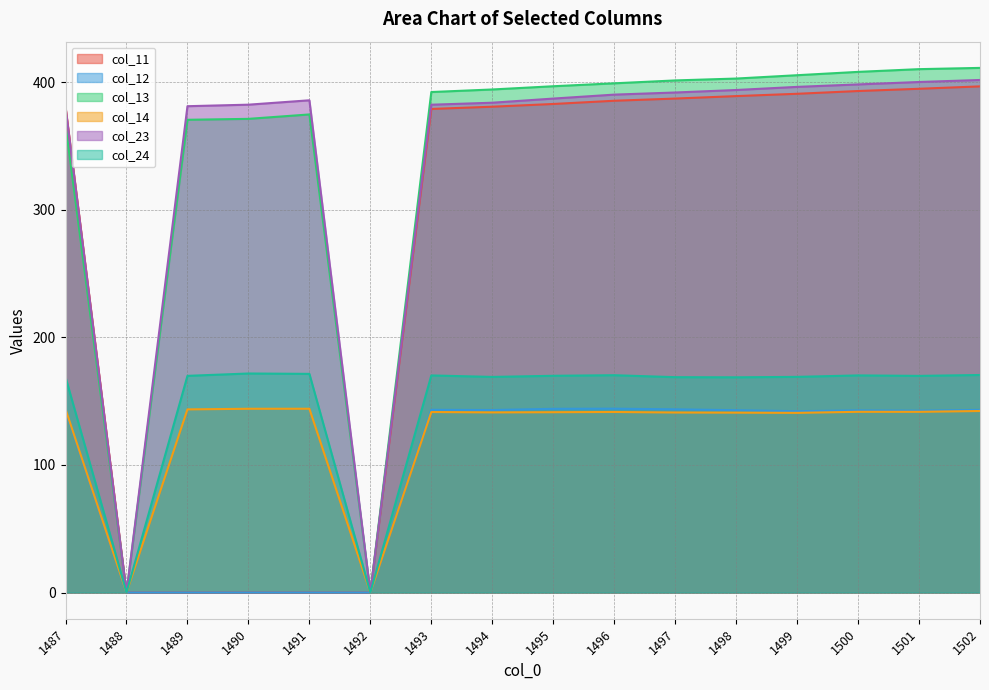

True or false: col_23 and col_12 cross at least once.

False